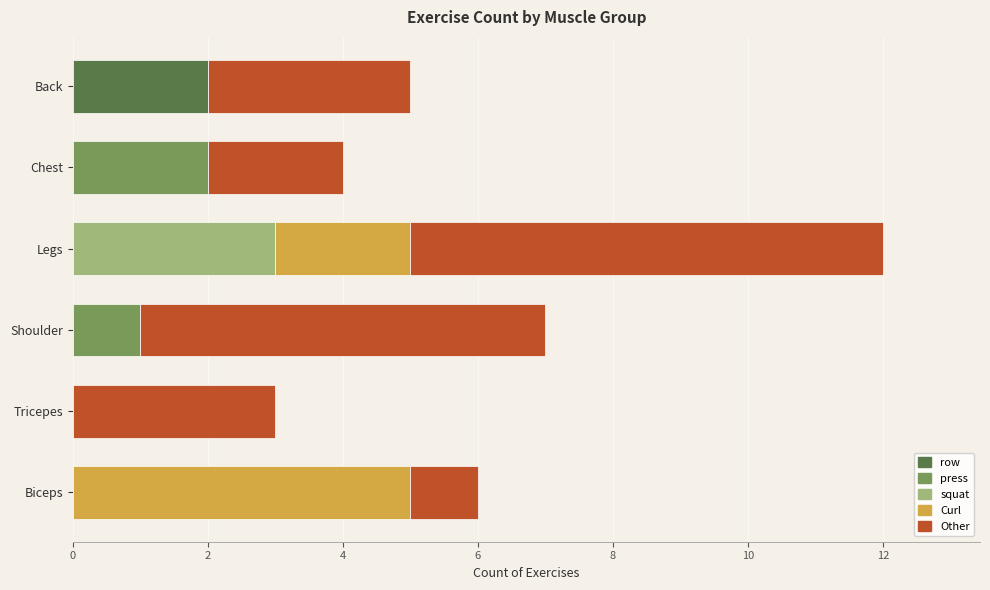

Which category has the highest value in the row series?

Back